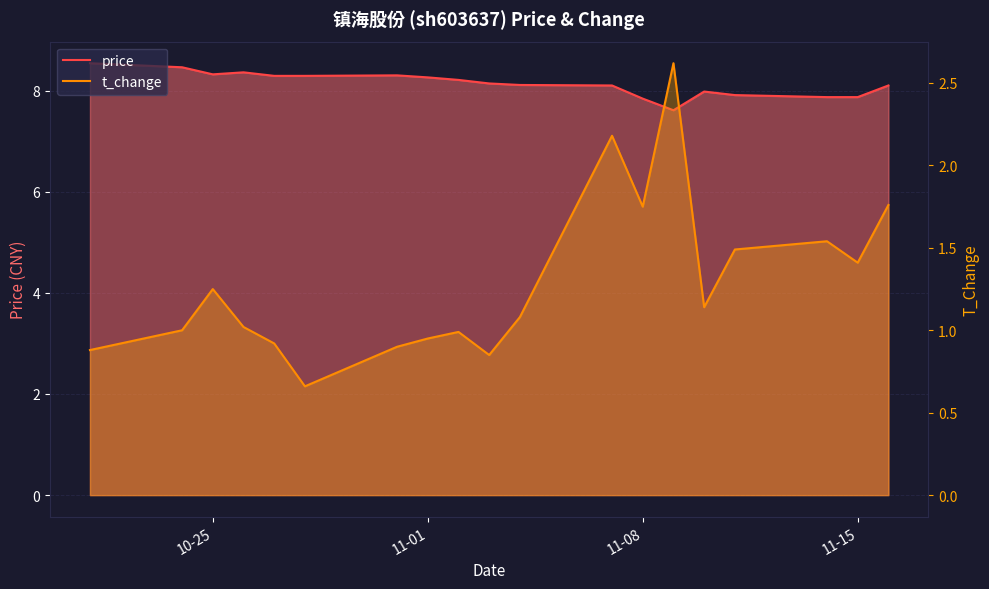

True or false: t_change and price intersect in this chart.

False